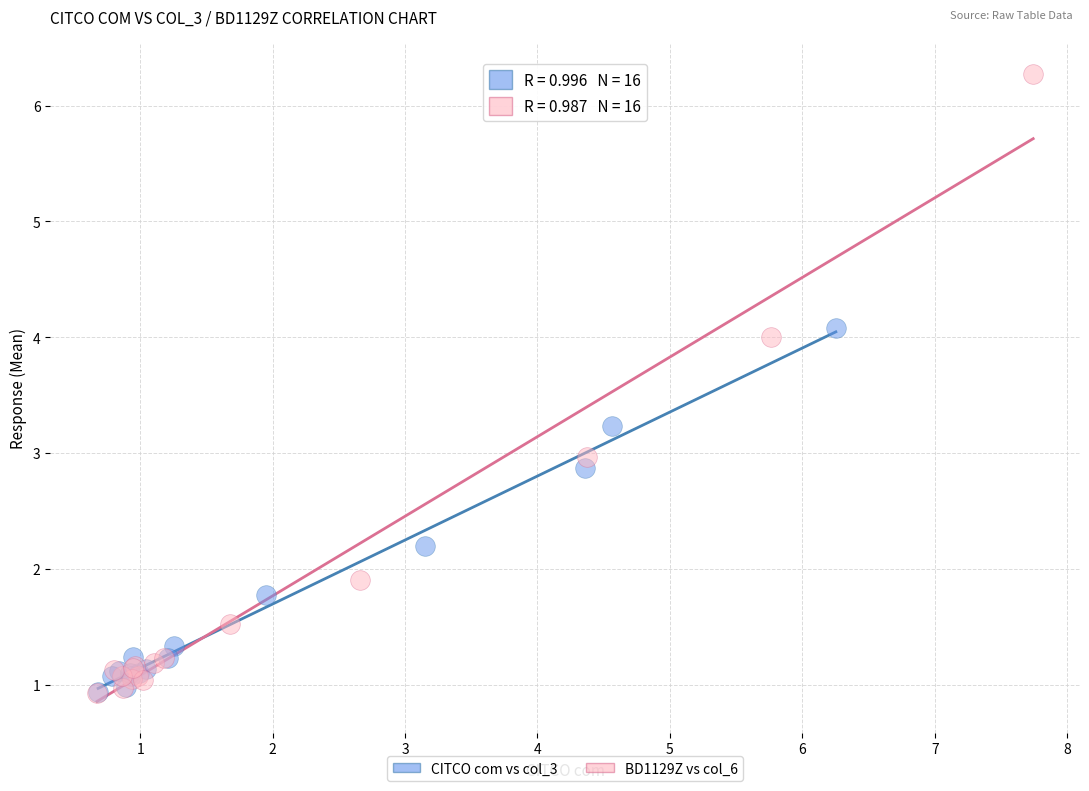

Which series has the largest Y range (max minus min)?

BD1129Z vs col_6